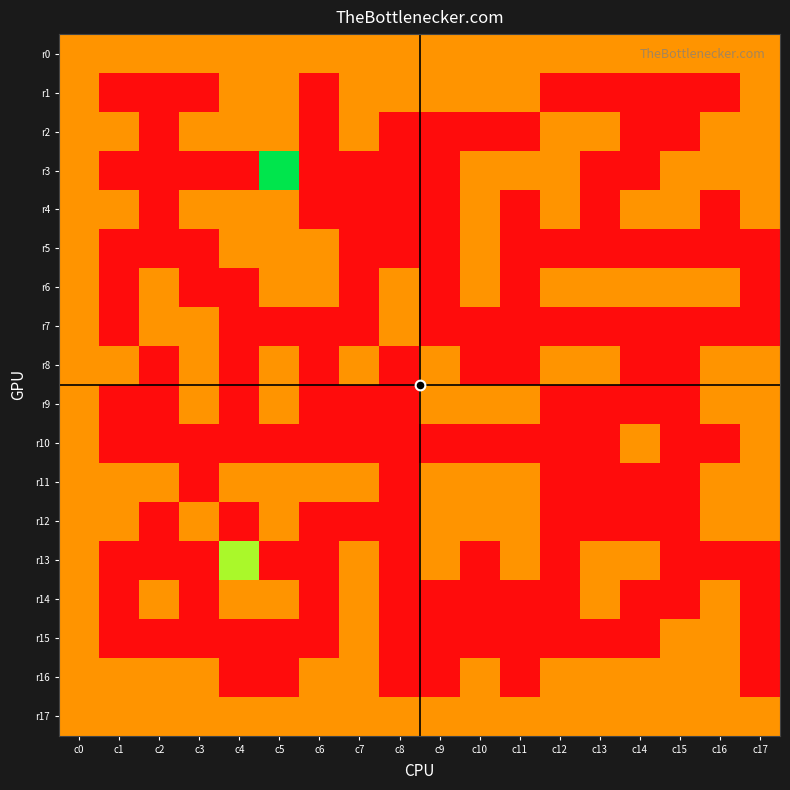

Reading left to right, list all the values displayed in this chart.

r0: c0=1	c1=1	c2=1	c3=1	c4=1	c5=1	c6=1	c7=1	c8=1	c9=1	c10=1	c11=1	c12=1	c13=1	c14=1	c15=1	c16=1	c17=1
r1: c0=1	c1=0	c2=0	c3=0	c4=1	c5=1	c6=0	c7=1	c8=1	c9=1	c10=1	c11=1	c12=0	c13=0	c14=0	c15=0	c16=0	c17=1
r2: c0=1	c1=1	c2=0	c3=1	c4=1	c5=1	c6=0	c7=1	c8=0	c9=0	c10=0	c11=0	c12=1	c13=1	c14=0	c15=0	c16=1	c17=1
r3: c0=1	c1=0	c2=0	c3=0	c4=0	c5=3	c6=0	c7=0	c8=0	c9=0	c10=1	c11=1	c12=1	c13=0	c14=0	c15=1	c16=1	c17=1
r4: c0=1	c1=1	c2=0	c3=1	c4=1	c5=1	c6=0	c7=0	c8=0	c9=0	c10=1	c11=0	c12=1	c13=0	c14=1	c15=1	c16=0	c17=1
r5: c0=1	c1=0	c2=0	c3=0	c4=1	c5=1	c6=1	c7=0	c8=0	c9=0	c10=1	c11=0	c12=0	c13=0	c14=0	c15=0	c16=0	c17=0
r6: c0=1	c1=0	c2=1	c3=0	c4=0	c5=1	c6=1	c7=0	c8=1	c9=0	c10=1	c11=0	c12=1	c13=1	c14=1	c15=1	c16=1	c17=0
r7: c0=1	c1=0	c2=1	c3=1	c4=0	c5=0	c6=0	c7=0	c8=1	c9=0	c10=0	c11=0	c12=0	c13=0	c14=0	c15=0	c16=0	c17=0
r8: c0=1	c1=1	c2=0	c3=1	c4=0	c5=1	c6=0	c7=1	c8=0	c9=1	c10=0	c11=0	c12=1	c13=1	c14=0	c15=0	c16=1	c17=1
r9: c0=1	c1=0	c2=0	c3=1	c4=0	c5=1	c6=0	c7=0	c8=0	c9=1	c10=1	c11=1	c12=0	c13=0	c14=0	c15=0	c16=1	c17=1
r10: c0=1	c1=0	c2=0	c3=0	c4=0	c5=0	c6=0	c7=0	c8=0	c9=0	c10=0	c11=0	c12=0	c13=0	c14=1	c15=0	c16=0	c17=1
r11: c0=1	c1=1	c2=1	c3=0	c4=1	c5=1	c6=1	c7=1	c8=0	c9=1	c10=1	c11=1	c12=0	c13=0	c14=0	c15=0	c16=1	c17=1
r12: c0=1	c1=1	c2=0	c3=1	c4=0	c5=1	c6=0	c7=0	c8=0	c9=1	c10=1	c11=1	c12=0	c13=0	c14=0	c15=0	c16=1	c17=1
r13: c0=1	c1=0	c2=0	c3=0	c4=2	c5=0	c6=0	c7=1	c8=0	c9=1	c10=0	c11=1	c12=0	c13=1	c14=1	c15=0	c16=0	c17=0
r14: c0=1	c1=0	c2=1	c3=0	c4=1	c5=1	c6=0	c7=1	c8=0	c9=0	c10=0	c11=0	c12=0	c13=1	c14=0	c15=0	c16=1	c17=0
r15: c0=1	c1=0	c2=0	c3=0	c4=0	c5=0	c6=0	c7=1	c8=0	c9=0	c10=0	c11=0	c12=0	c13=0	c14=0	c15=1	c16=1	c17=0
r16: c0=1	c1=1	c2=1	c3=1	c4=0	c5=0	c6=1	c7=1	c8=0	c9=0	c10=1	c11=0	c12=1	c13=1	c14=1	c15=1	c16=1	c17=0
r17: c0=1	c1=1	c2=1	c3=1	c4=1	c5=1	c6=1	c7=1	c8=1	c9=1	c10=1	c11=1	c12=1	c13=1	c14=1	c15=1	c16=1	c17=1